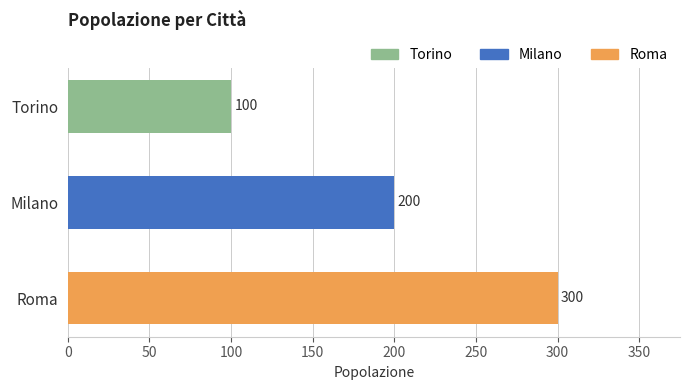

Count the values in the range 100 to 300.

3